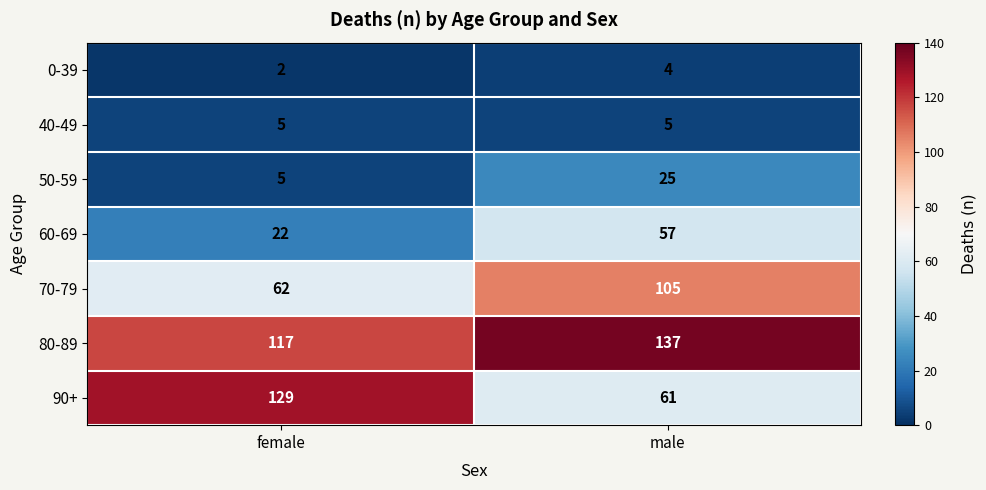

The 80-89 series shows 137 at male. True or false?

True